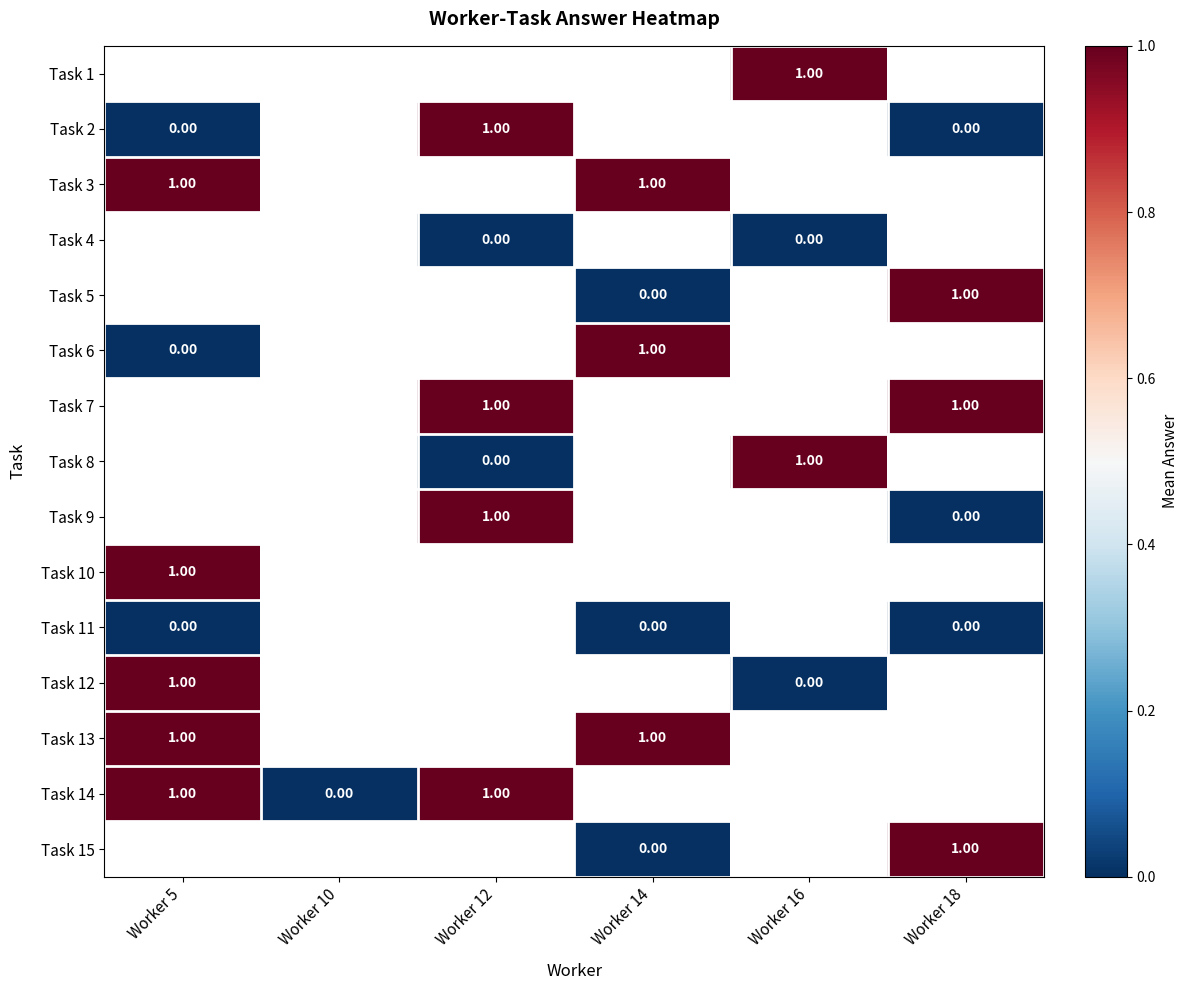

Which has a higher value, Worker 14 or Worker 12?

Worker 12